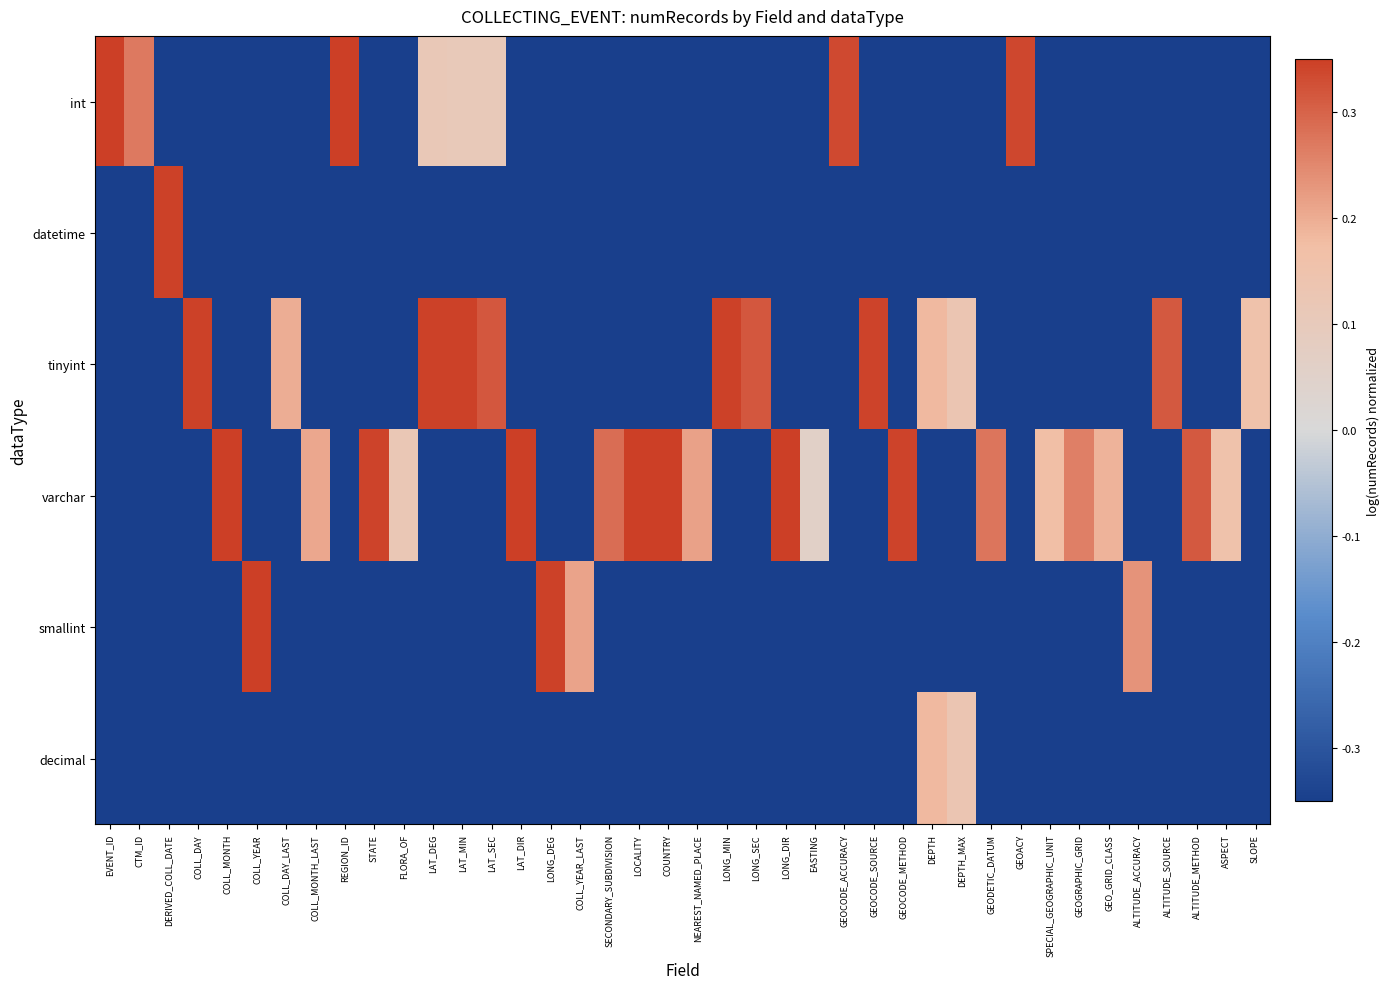

List the series in order of their peak value, lowest first.

decimal, datetime, tinyint, smallint, varchar, int